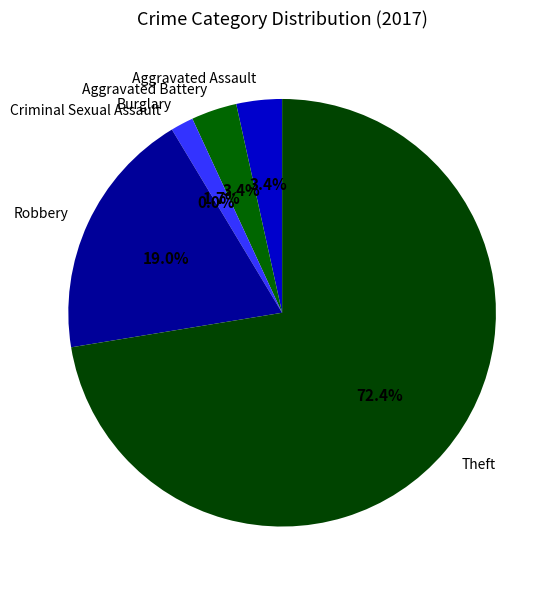

To the nearest percent, what is the difference between the largest and smallest slice percentages?

72%